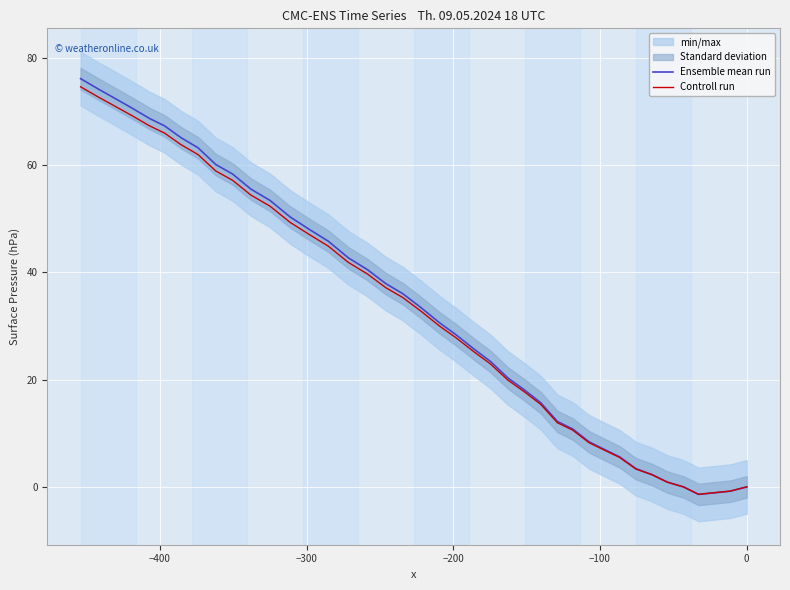

How many negative values does the Controll run series have?

3